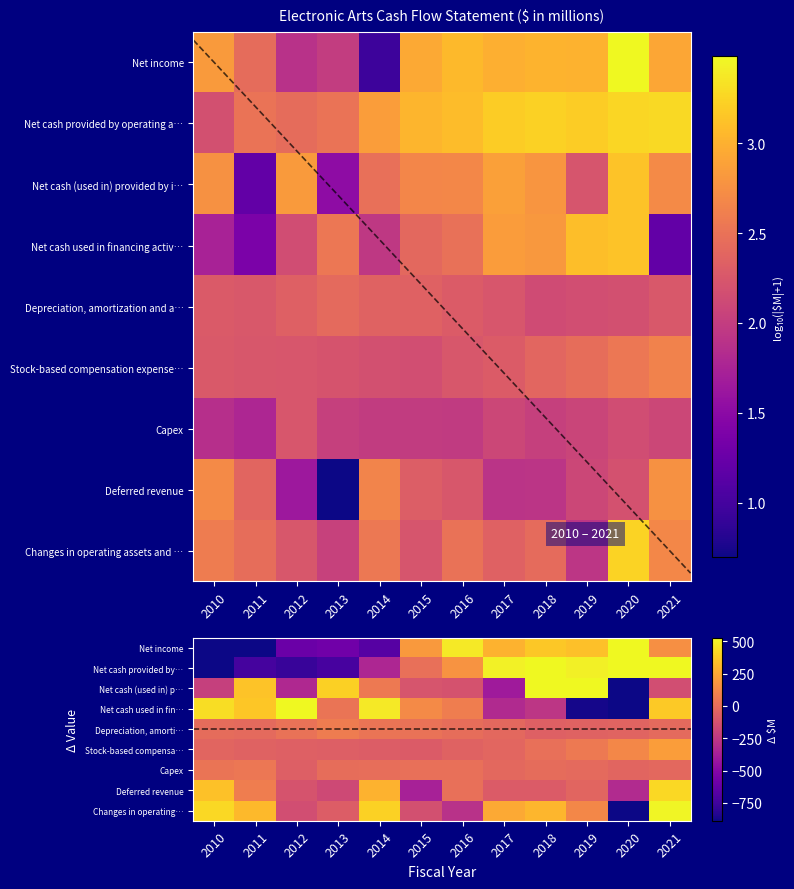

Which has a higher value, 2013 or 2020?

2020